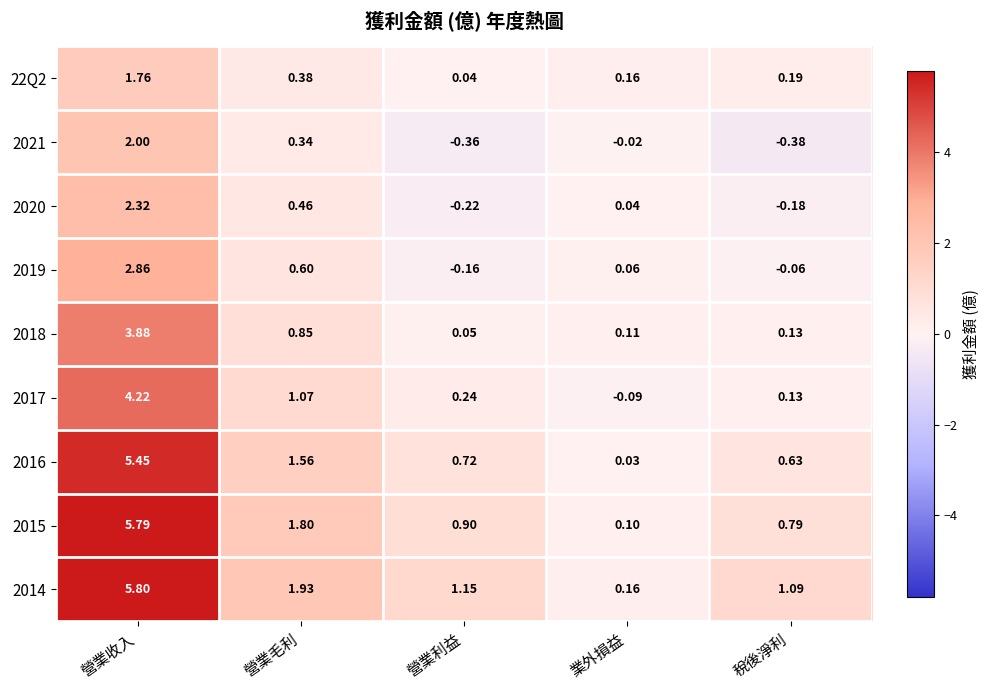

At which label does 2017 reach its peak?

營業收入